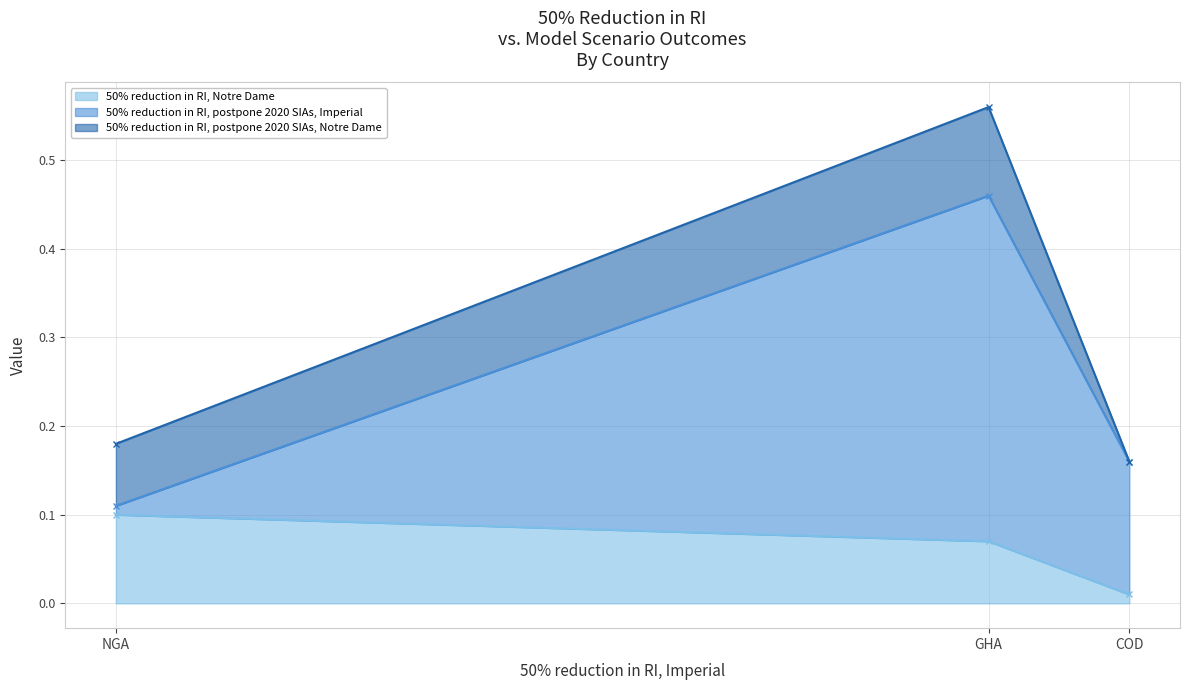

List the labels in order of 50% reduction in RI, Notre Dame value, largest first.

NGA, GHA, COD